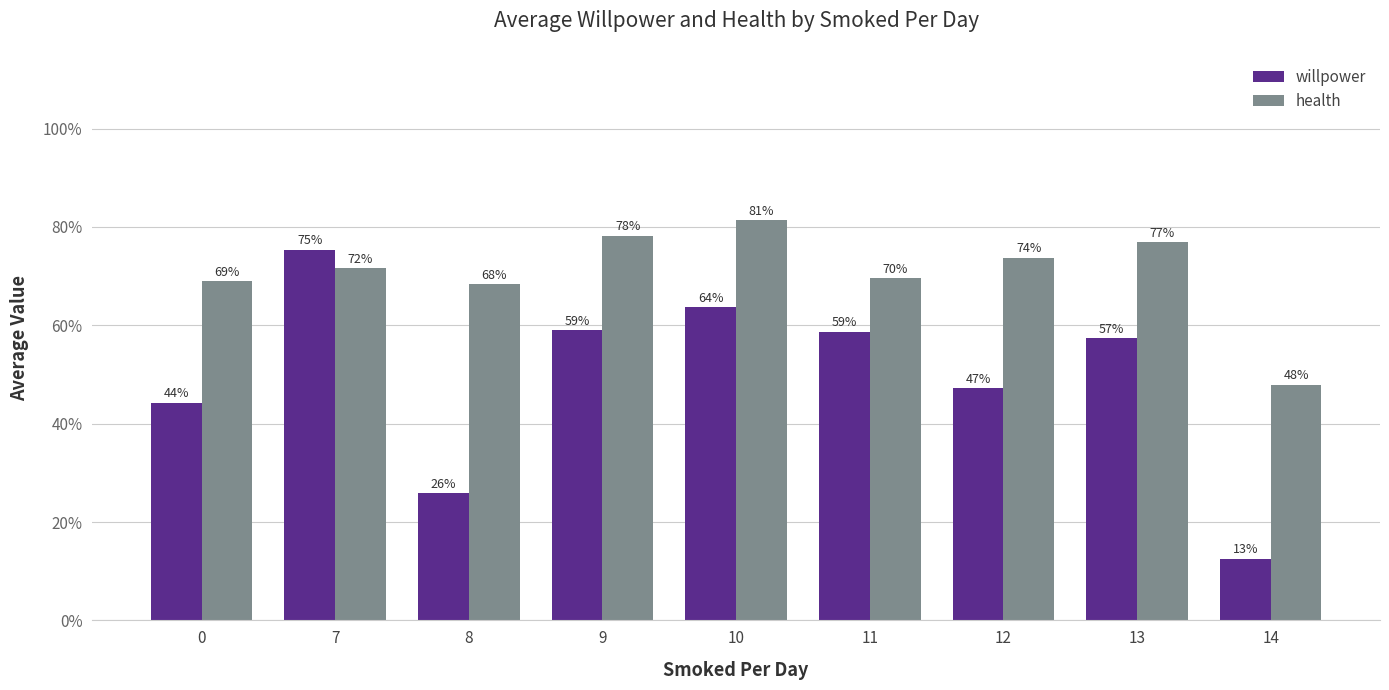

Are the bars horizontal?

No